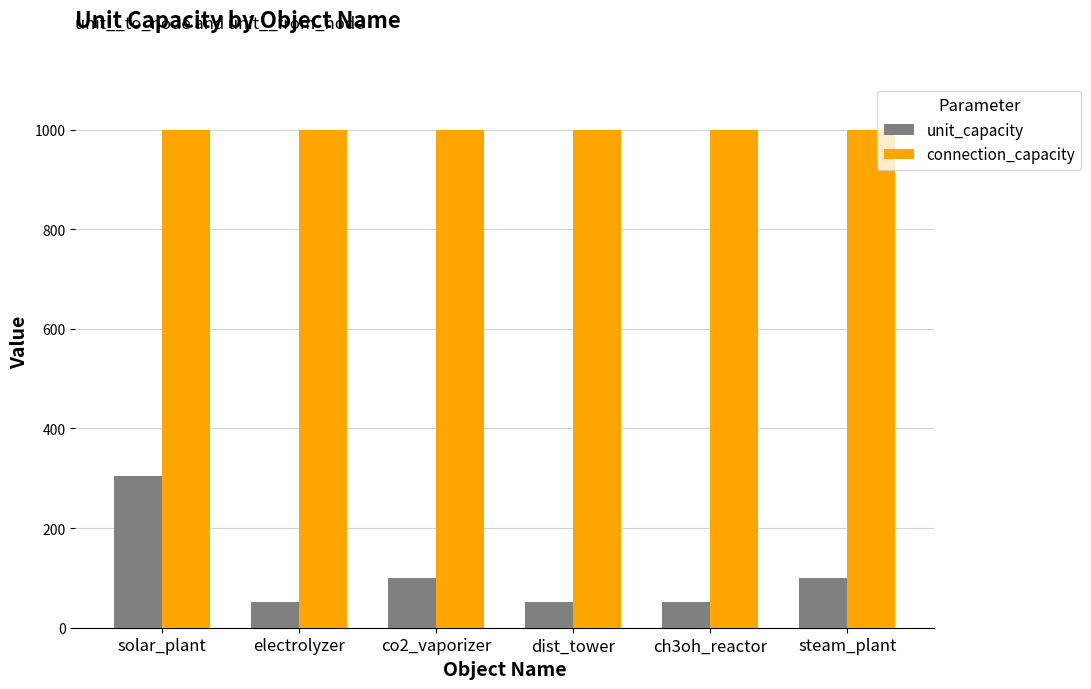

What is the difference between the highest and lowest values at co2_vaporizer?

900